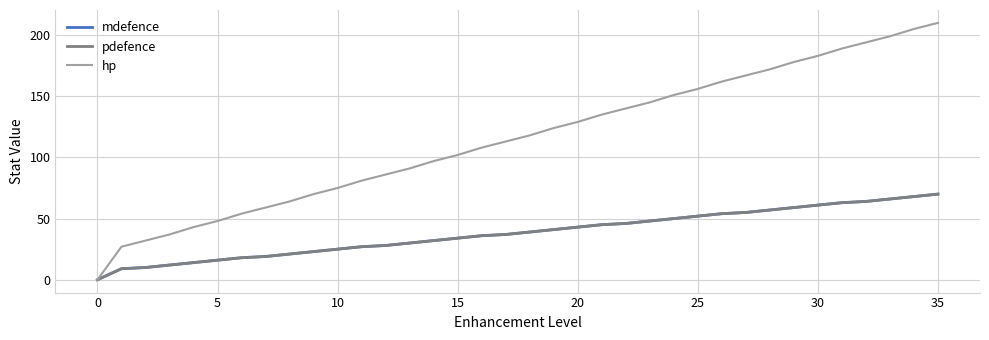

How many lines are shown in the chart?

3